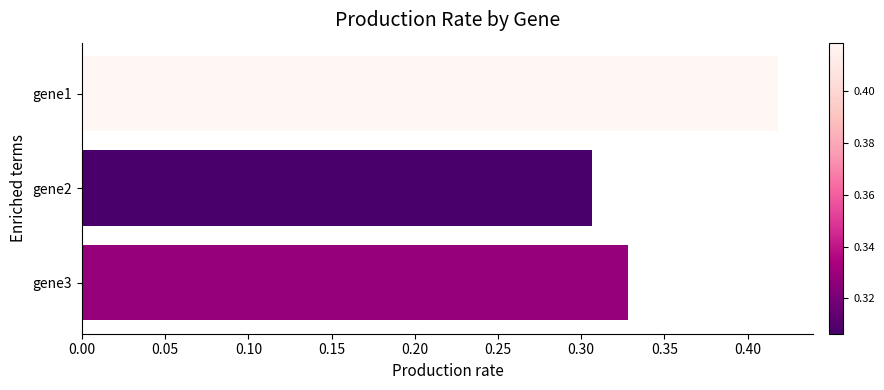

Is it true that the value at gene3 is 0.2?

False